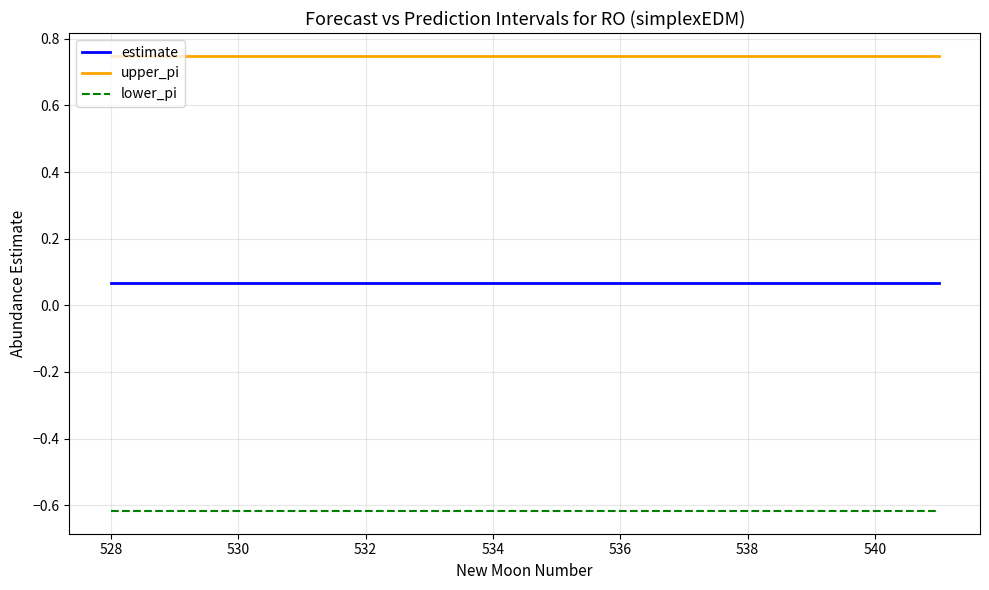

List the series in order of their overall mean, lowest first.

lower_pi, estimate, upper_pi